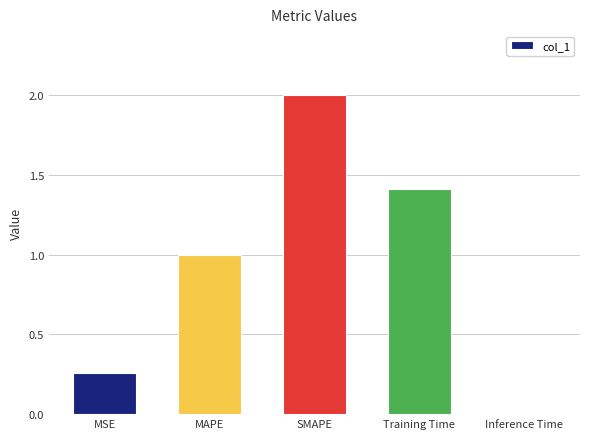

What is the difference between the second highest and second lowest values?

1.2